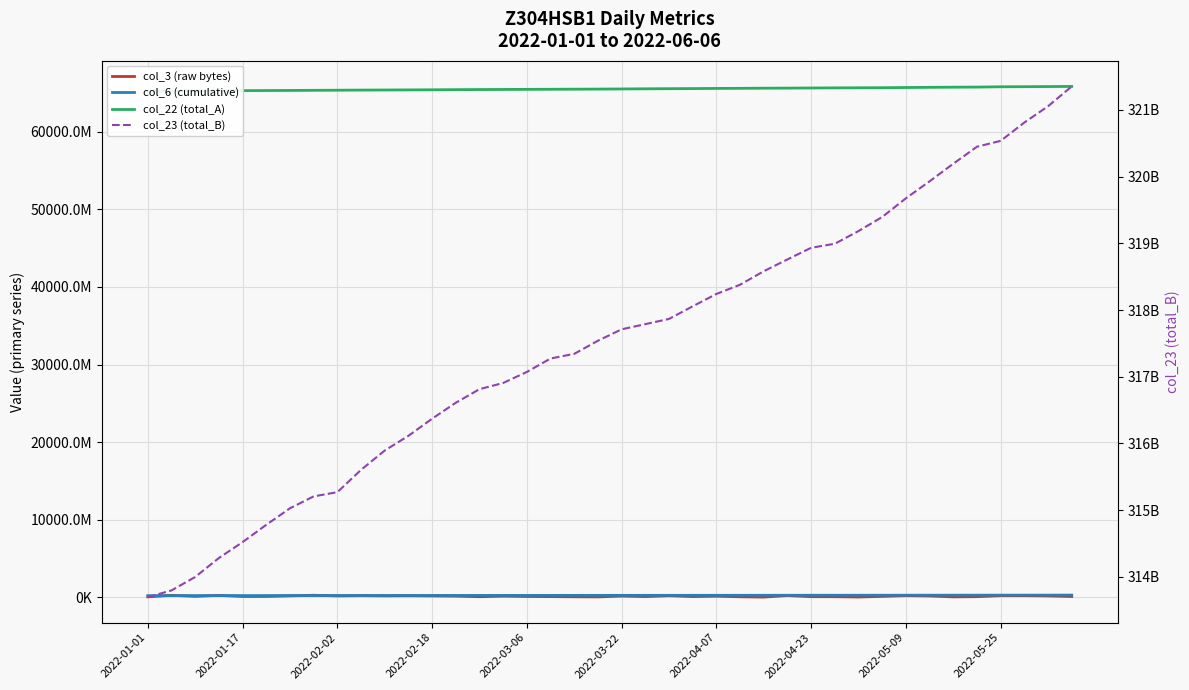

What is the value of the col_6 (cumulative) point at the 28th from the left?

239612119